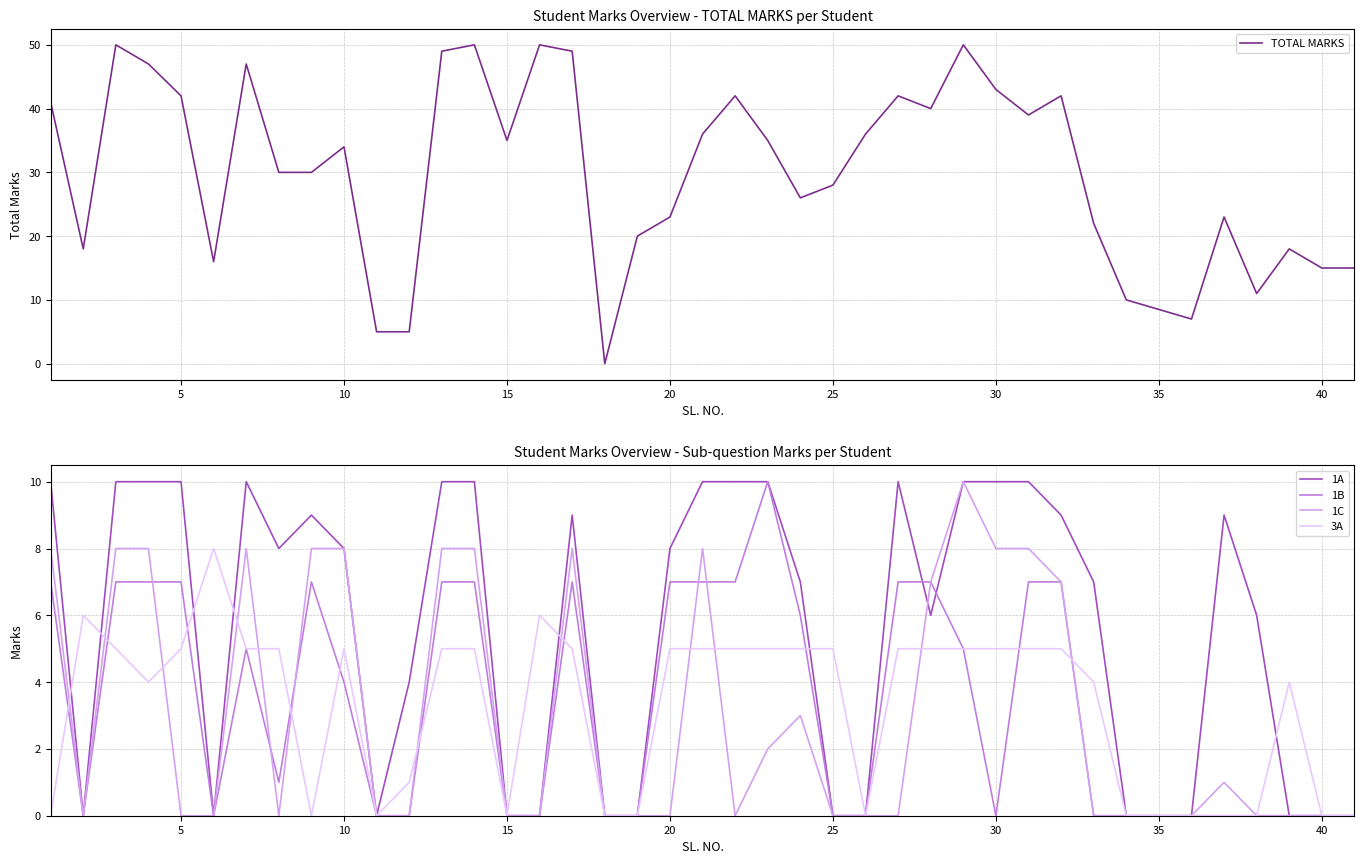

True or false: 1B has a value of 6 at 15.

False